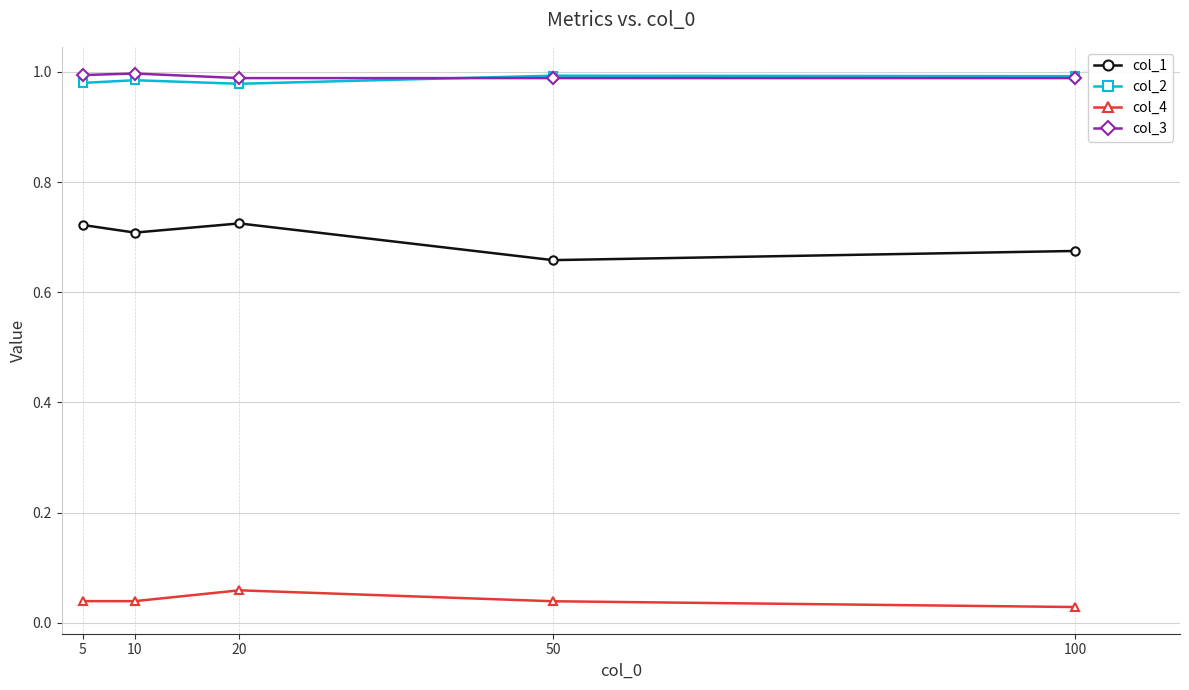

Between which two adjacent categories do col_2 and col_3 first intersect?

20 and 50